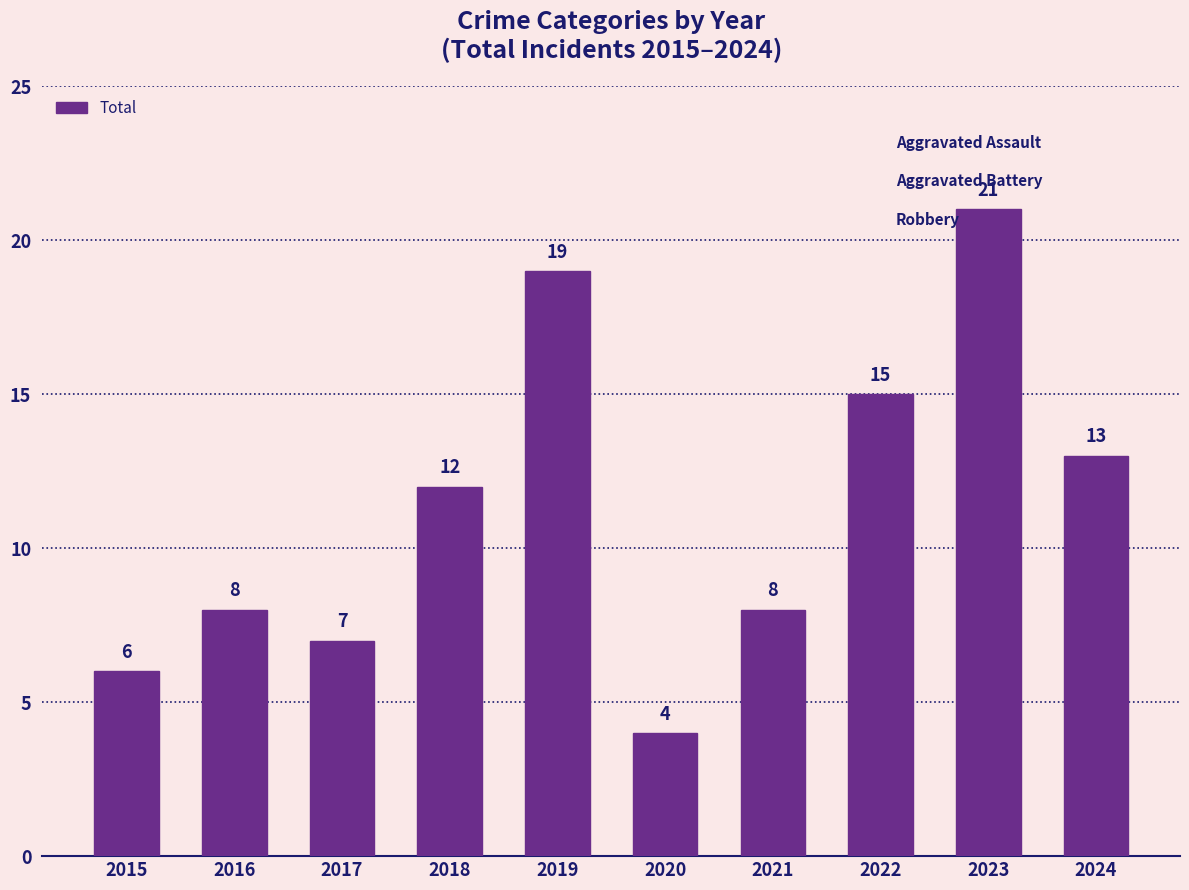

Reading left to right, extract all data points from this chart.

2015=6	2016=8	2017=7	2018=12	2019=19	2020=4	2021=8	2022=15	2023=21	2024=13